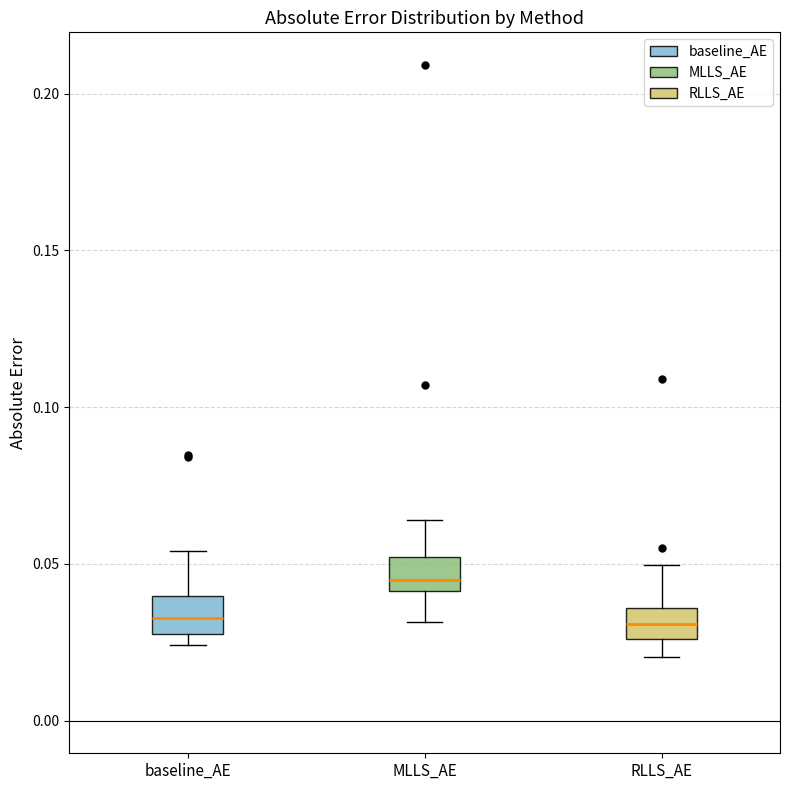

Where is the upper edge of the box for baseline_AE on the y-axis? The values are not printed on the chart, so give them approximately, as read against the axis.

0.040